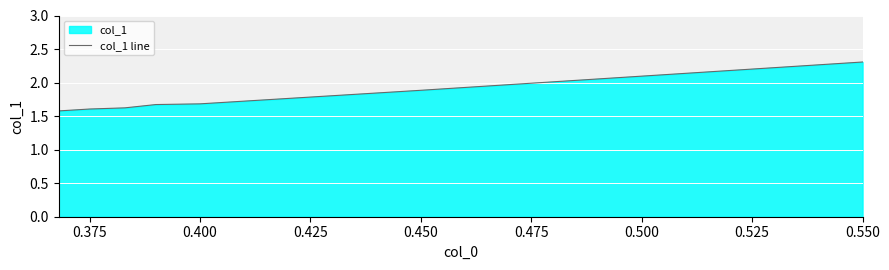

What is the change in value from 0.400 to 0.550?

+0.6